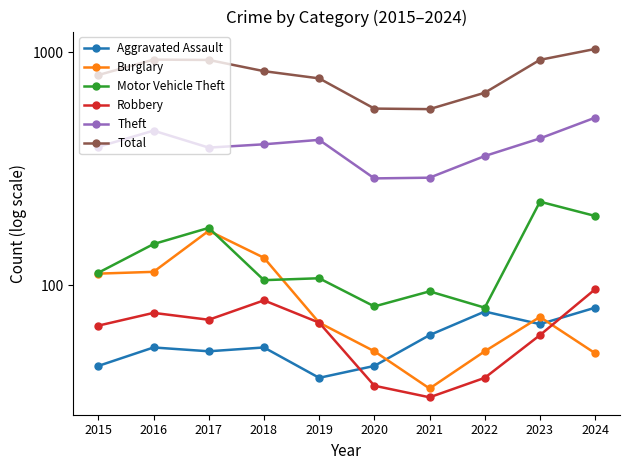

What is the difference between the highest and lowest values at 2017?

873